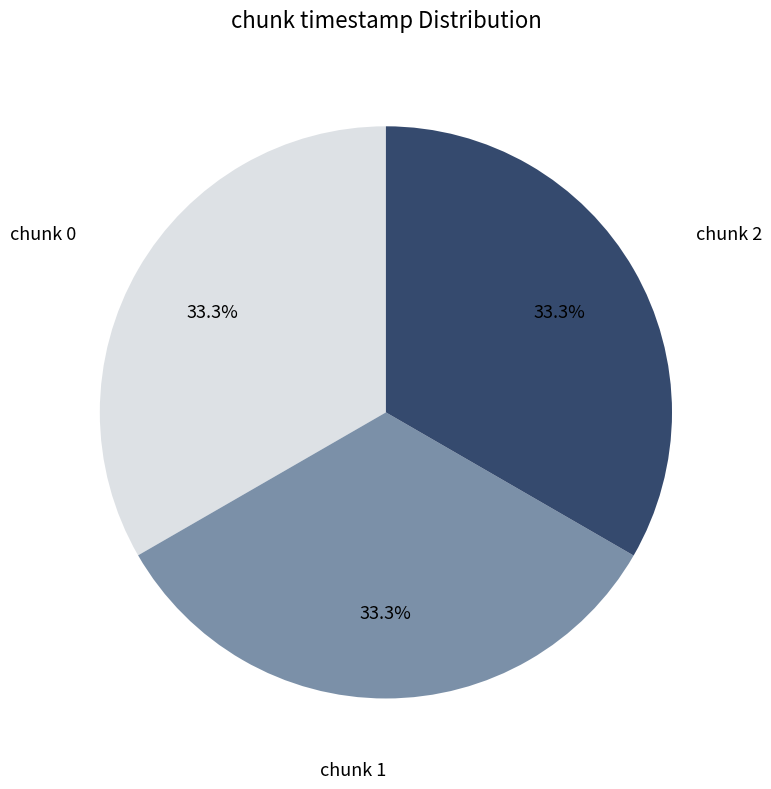

How many slices are in this pie chart?

3